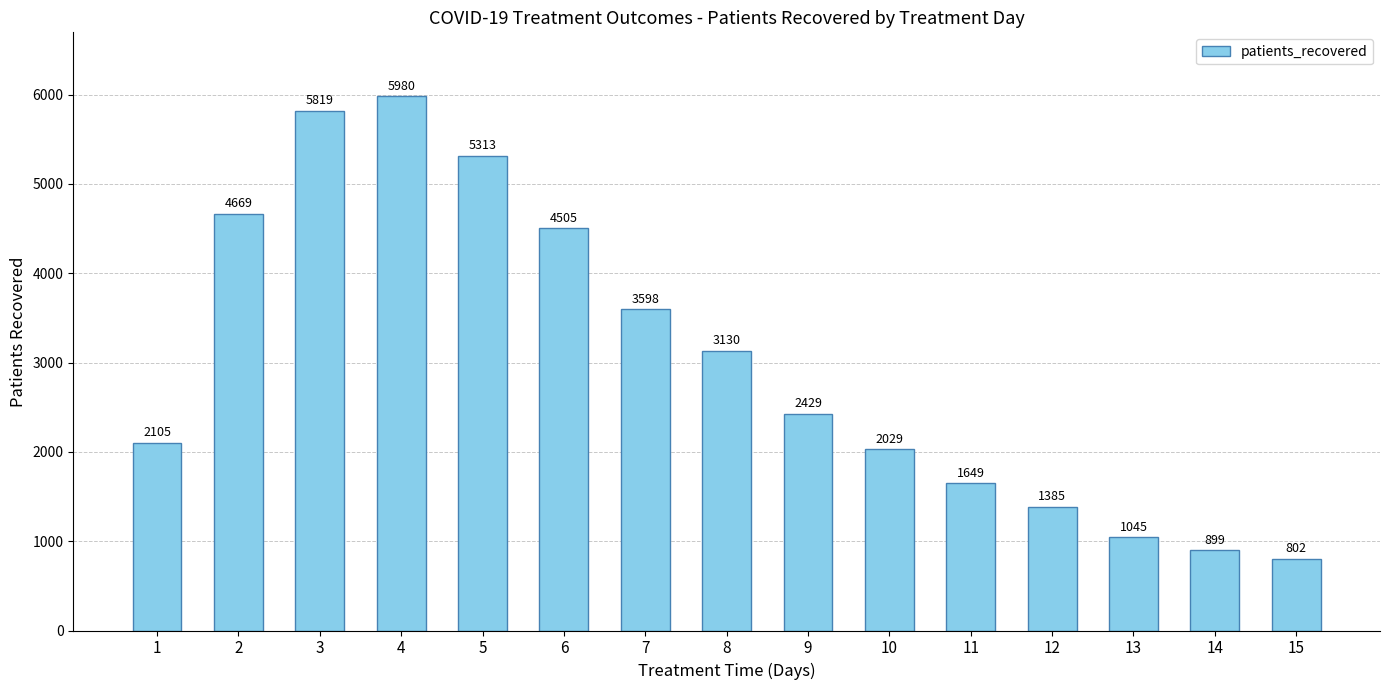

Where does the data first go above 2429?

2